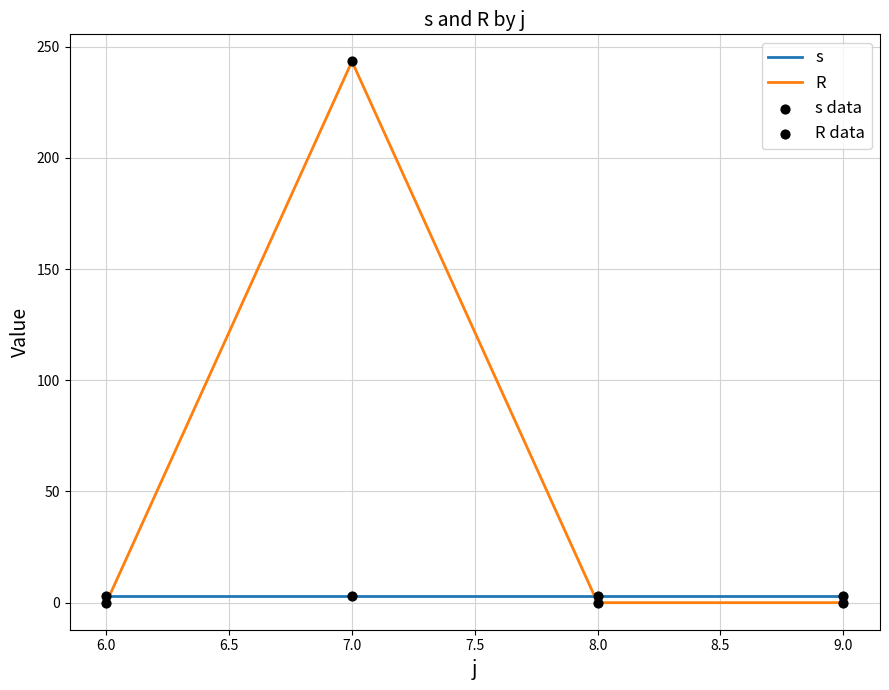

Which series has the largest total across all categories?

R